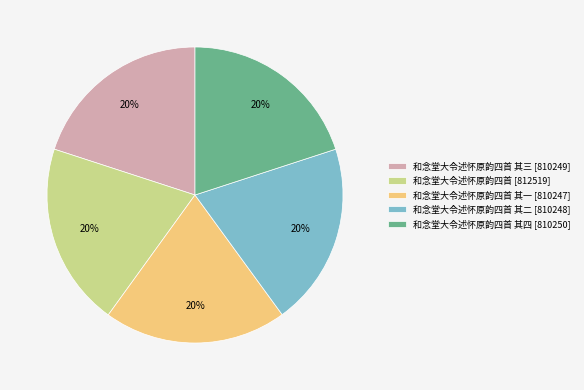

To the nearest percent, what portion does 和念堂大令述怀原韵四首 其四 [810250] represent?

20%